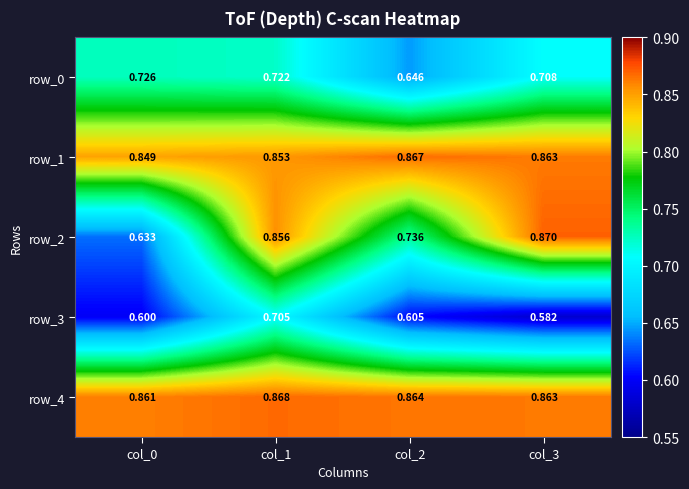

Is it true that row_1 equals 0.8 at col_0?

True